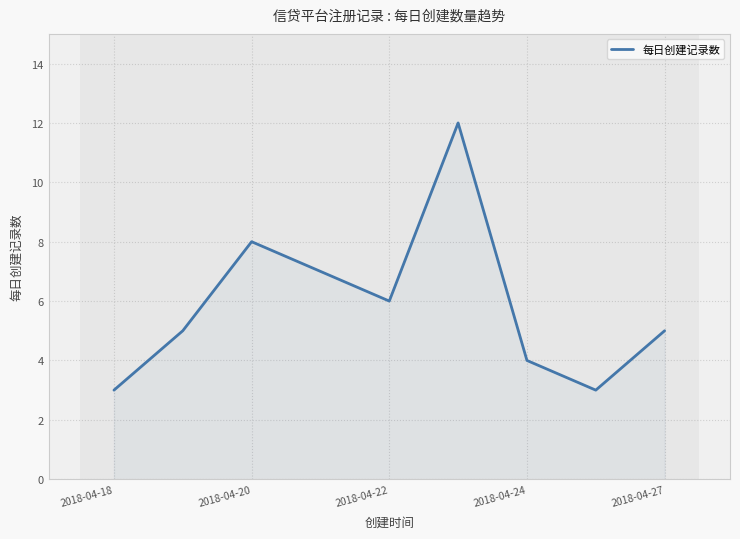

What is the minimum value shown in the chart?

3